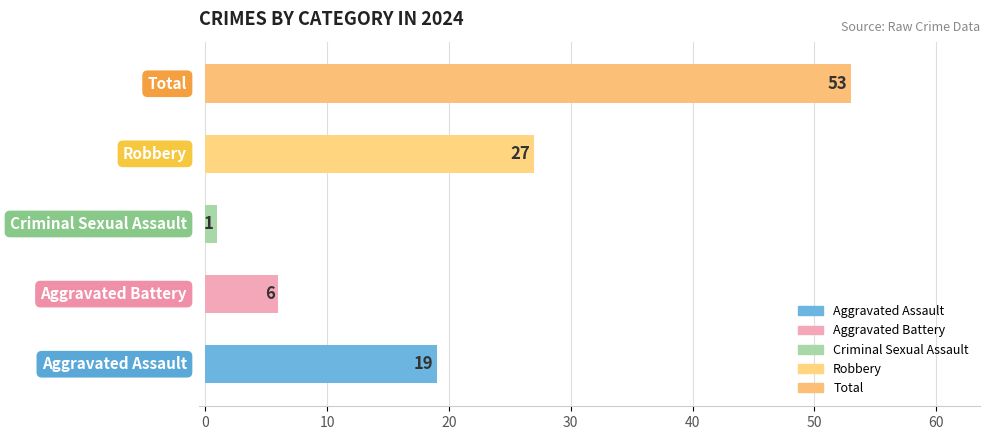

What is the greatest value displayed?

53